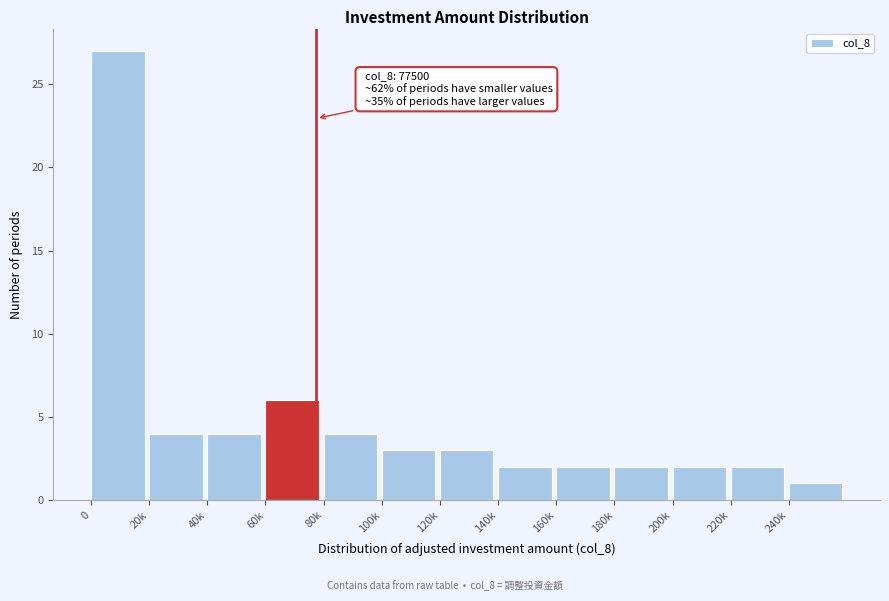

Reading left to right, what are all the values shown in this chart?

0=27	20k=4	40k=4	60k=6	80k=4	100k=3	120k=3	140k=2	160k=2	180k=2	200k=2	220k=2	240k=1